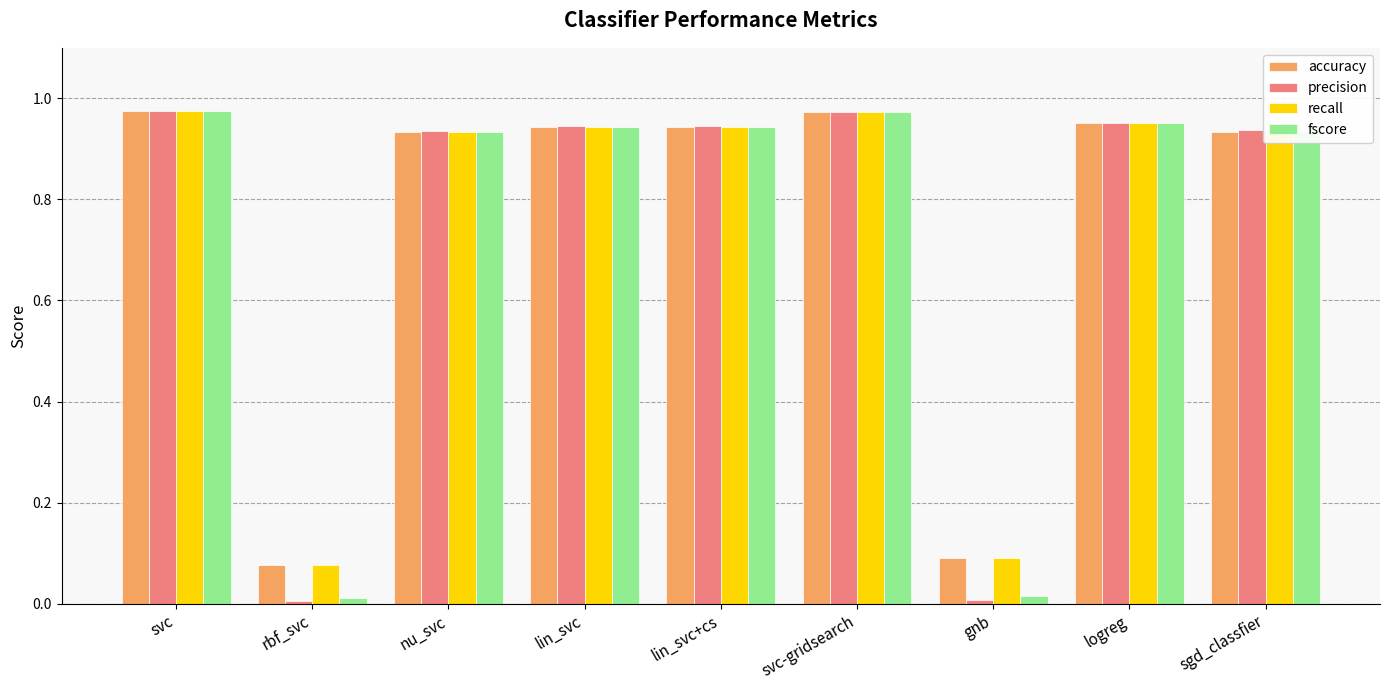

The value of precision at lin_svc+cs is 0.6. True or false?

False